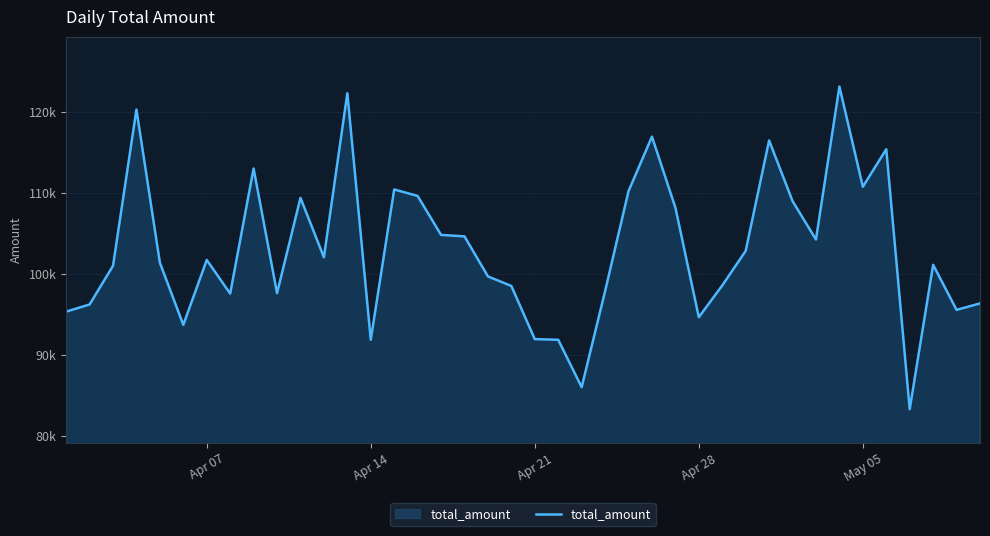

Does the chart have visible grid lines?

Yes